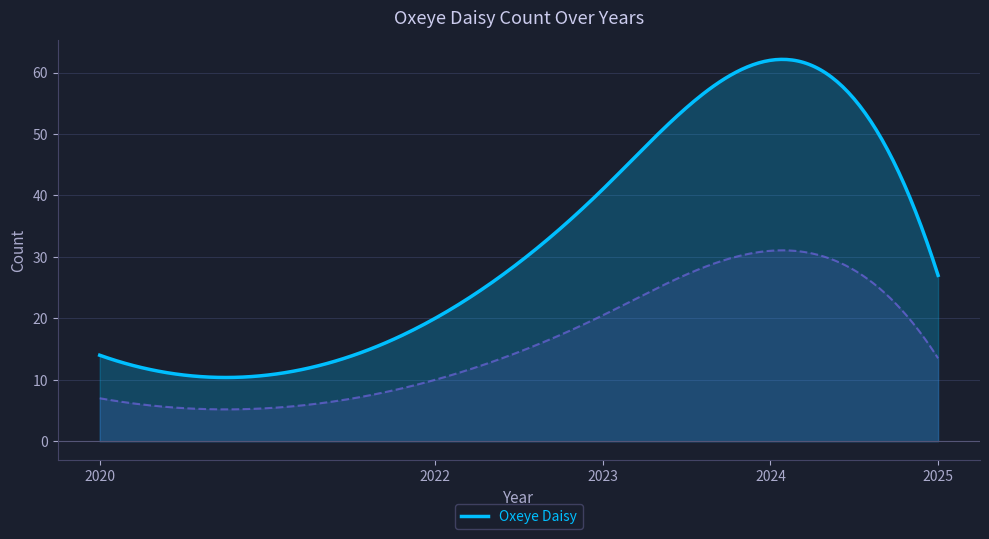

Which category has the highest value across all series?

2024